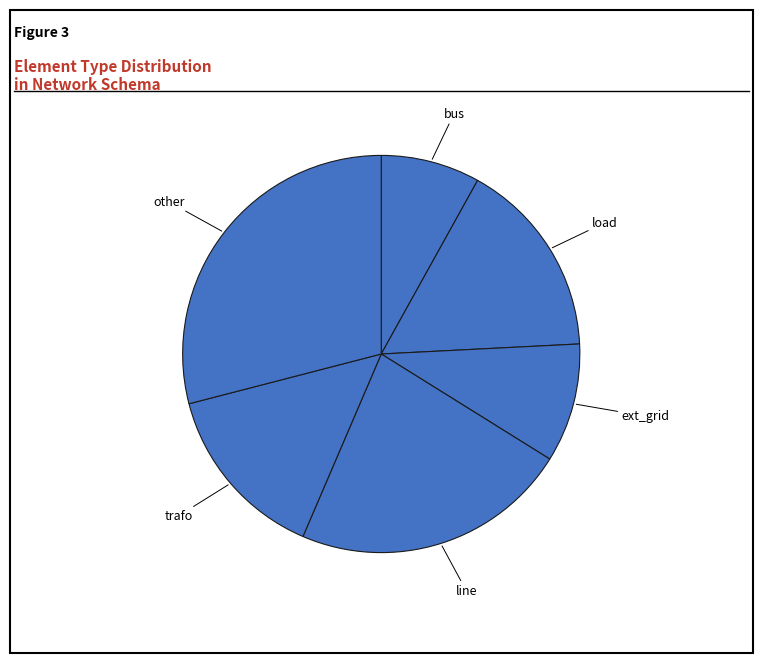

Which has a higher value, bus or load?

load